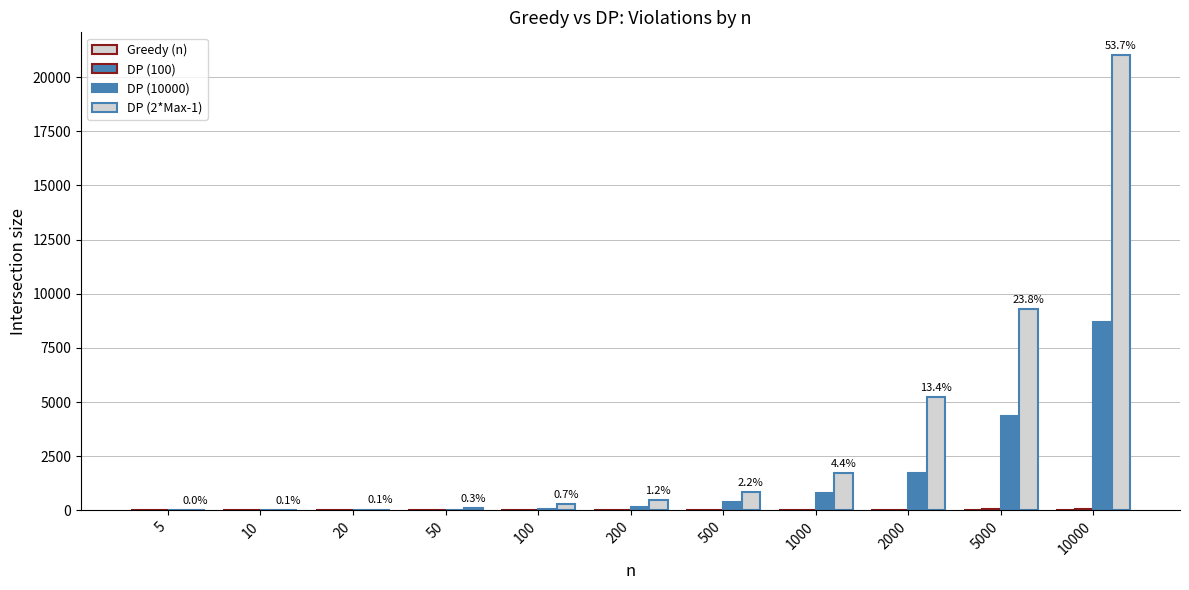

Count the number of categories in the chart.

11